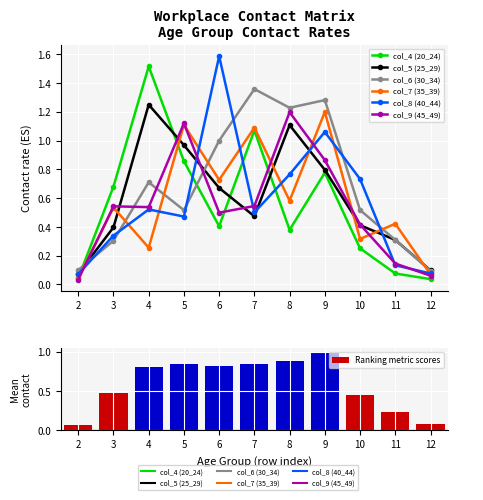

What is the difference between the col_5 (25_29) values at 6 and 4?

0.6